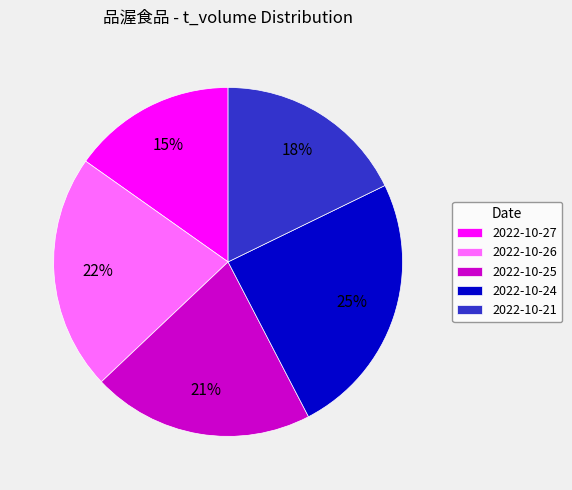

What is the ratio of the value at 2022-10-21 to the value at 2022-10-25?

0.9